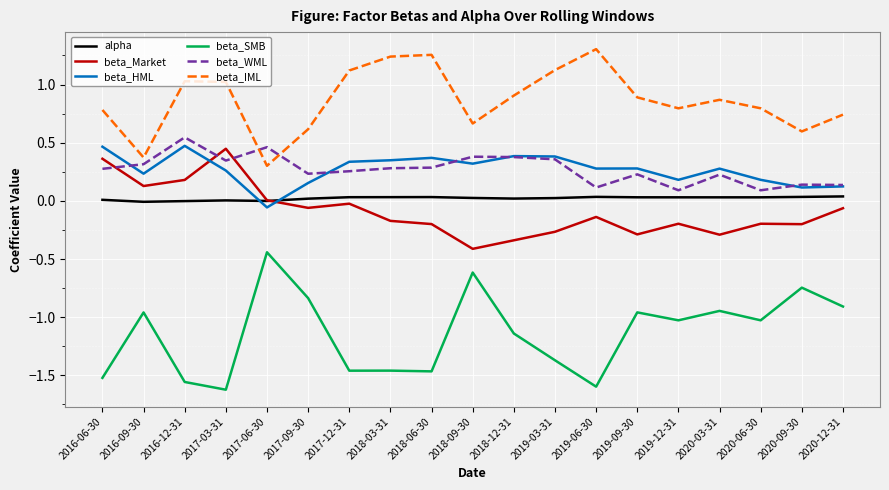

What is the difference between the maximum and minimum values in the beta_IML series?

1.0